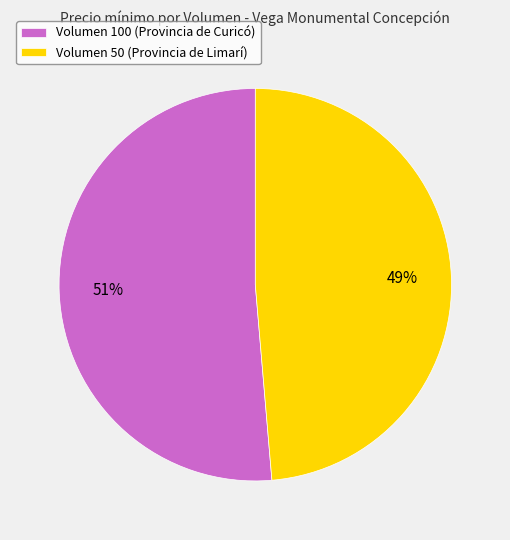

True or false: Volumen 50 (Provincia de Limarí) accounts for 61% of the total.

False